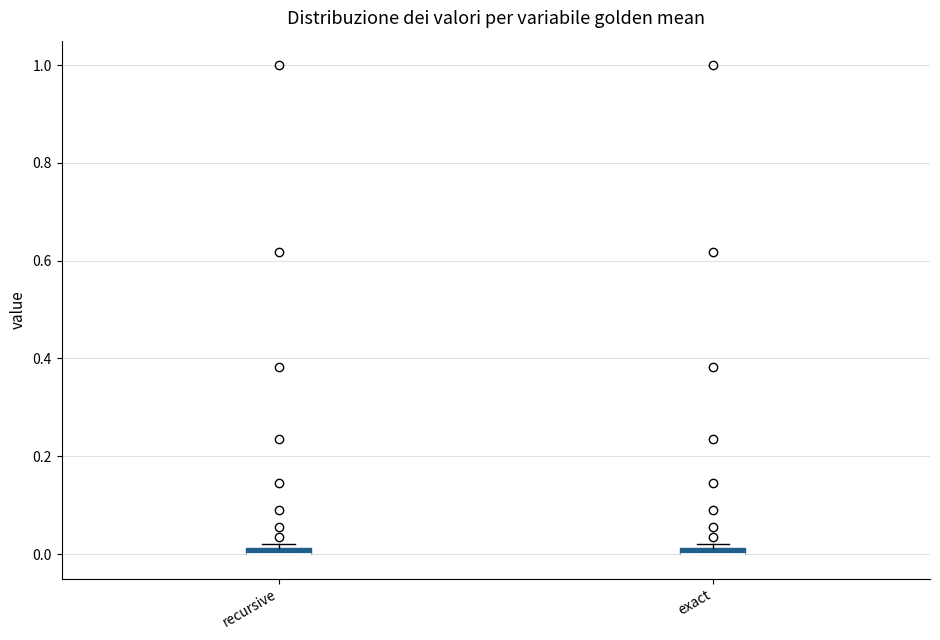

Where is the lower edge of the box for exact on the y-axis? The values are not printed on the chart, so give them approximately, as read against the axis.

0.00